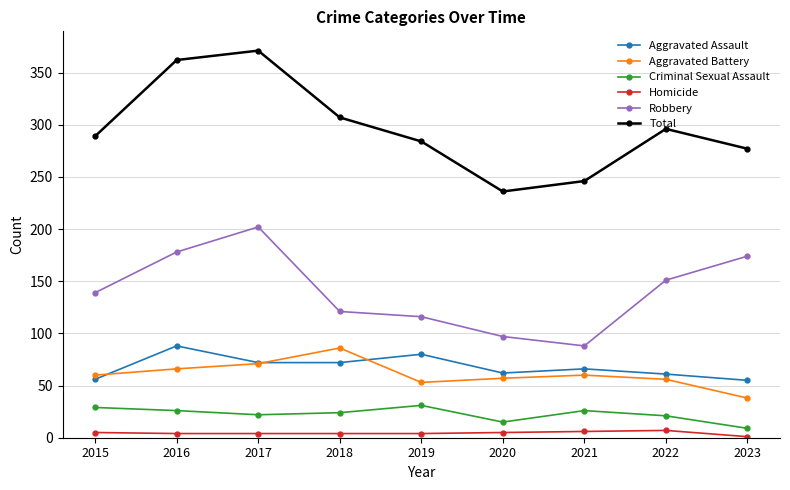

What is the average value of the Aggravated Battery series?

61